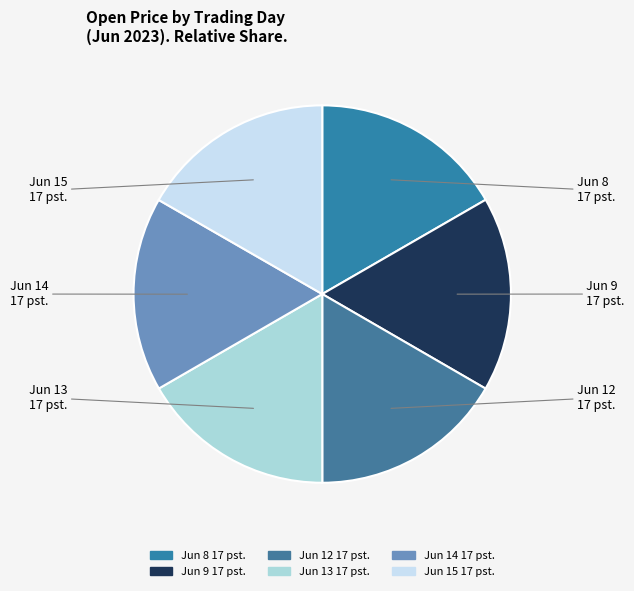

Count the number of slices in the pie.

6